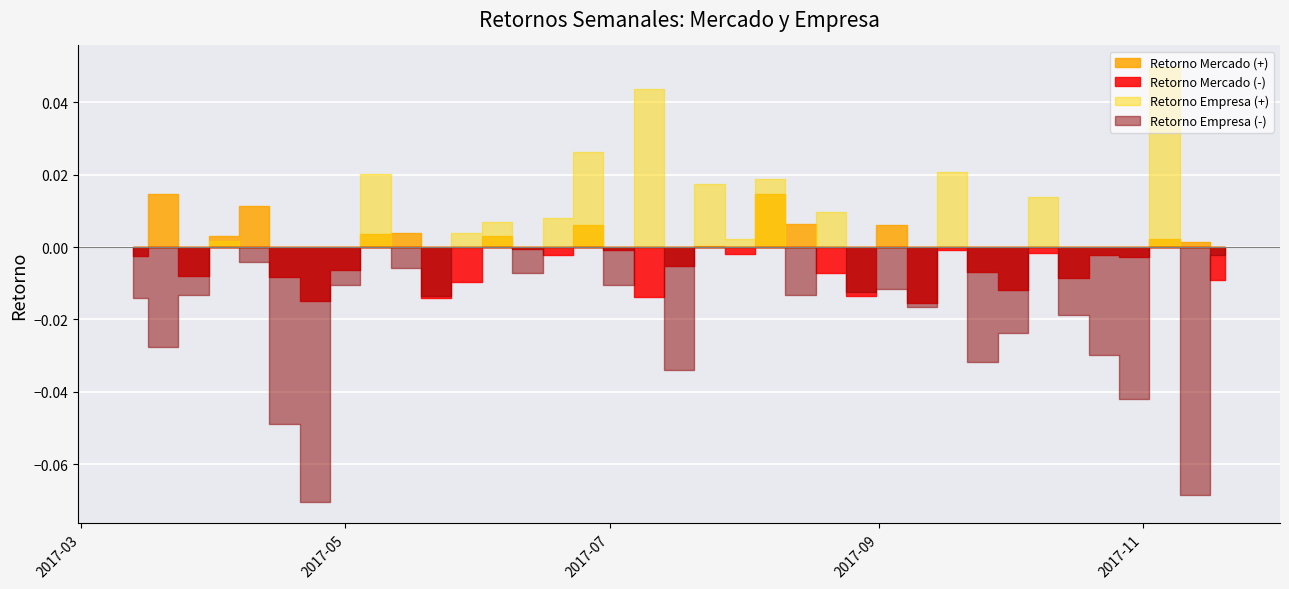

What is the difference between the maximum and second lowest values in the Retorno Empresa series?

0.1